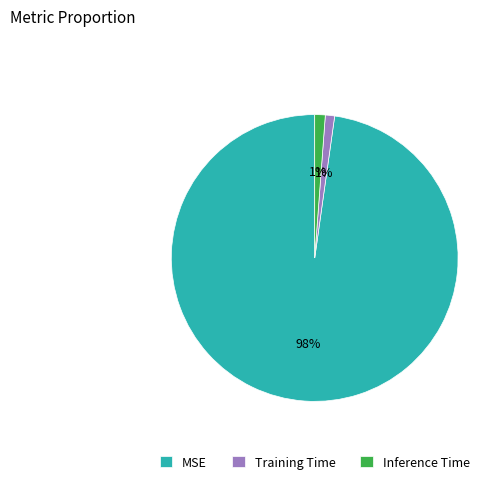

Combined, do Training Time and Inference Time account for over 50%?

No